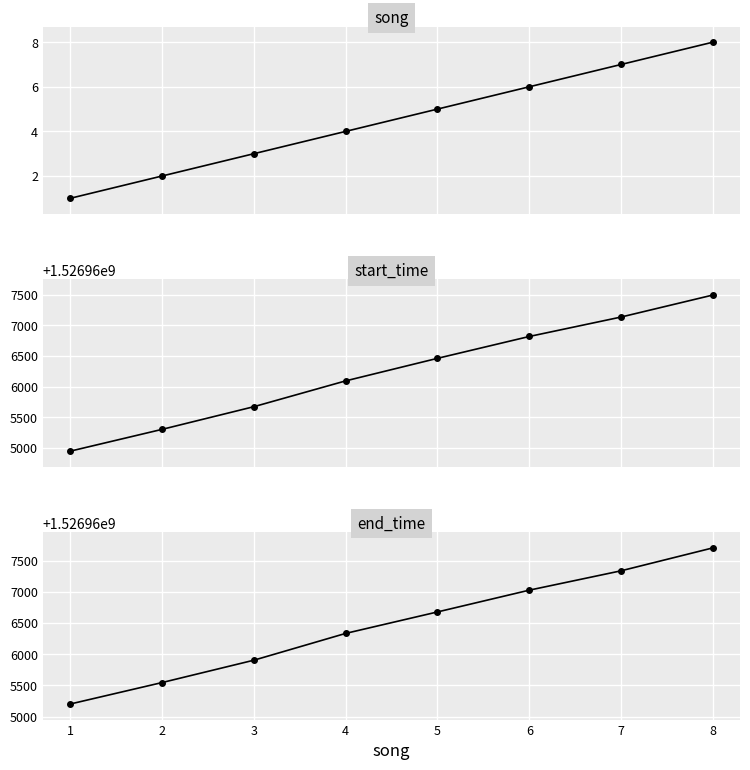

What is the maximum value shown in the chart?

1526967705.5